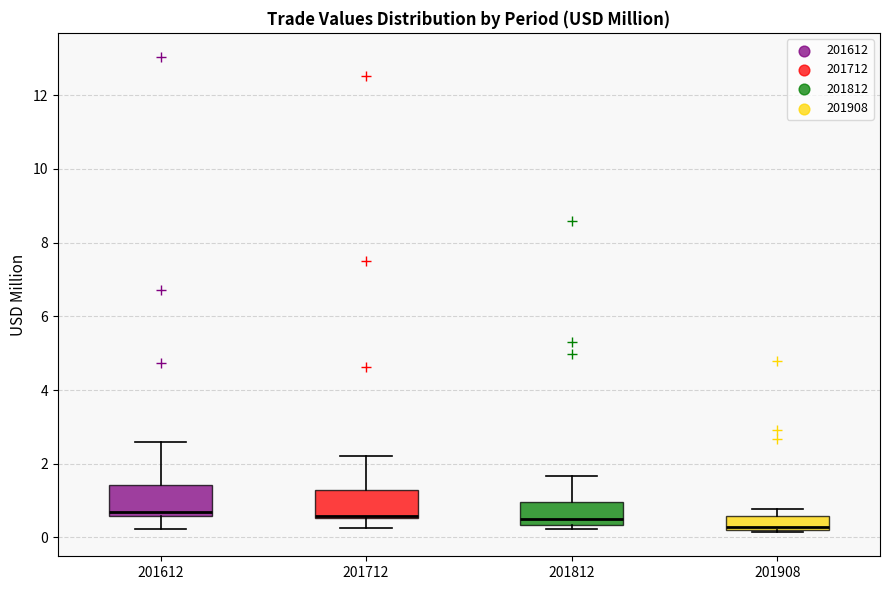

Reading left to right, transcribe this box plot: for each box, give where its median line is, the range the box spans, and where its two whiskers end, as read against the y-axis. The values are not printed on the chart, so give them approximately, as read against the axis.

201612: median 0.6 (just above the box's lower edge), box 0.6 to 1.4, whiskers 0.2 to 2.6
201712: median 0.6, box 0.6 to 1.2, whiskers 0.2 to 2.2
201812: median 0.6, box 0.4 to 1.0, whiskers 0.2 to 1.6
201908: median 0.2 (just above the box's lower edge), box 0.2 to 0.6, whiskers 0.2 (just below the box's lower edge) to 0.8